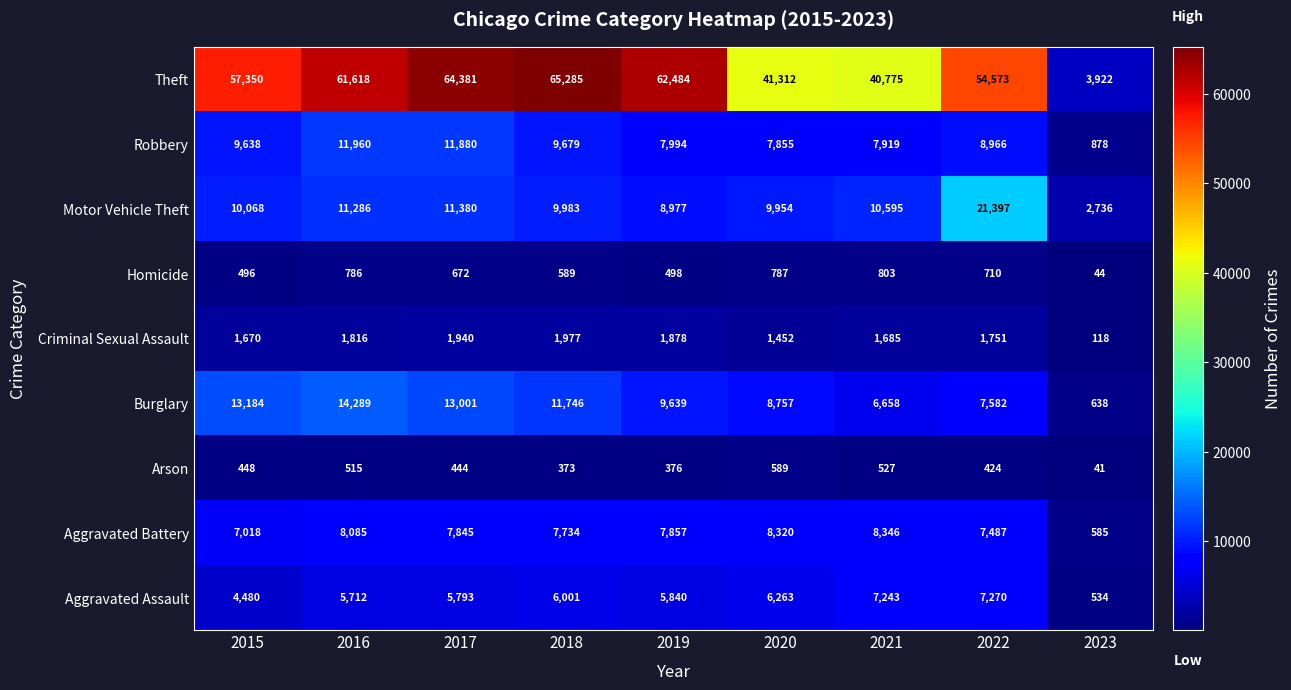

Count the number of data series in this chart.

9